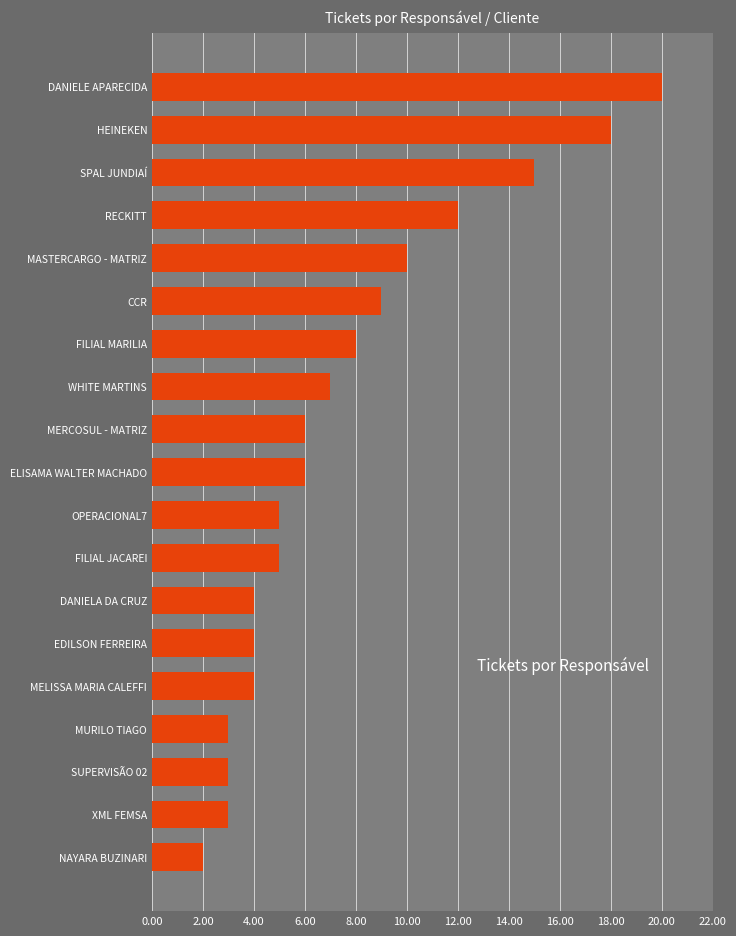

Between EDILSON FERREIRA and RECKITT, which is larger?

RECKITT